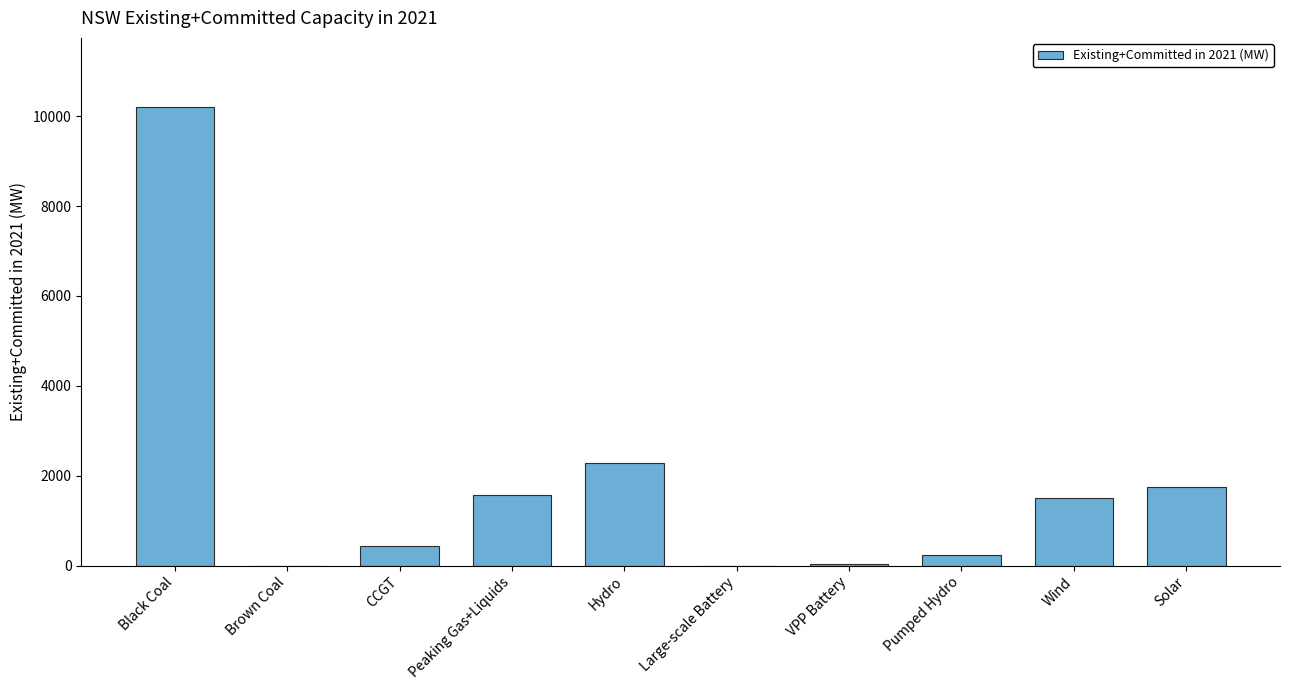

Where is the data nearest to the value 5105?

Hydro